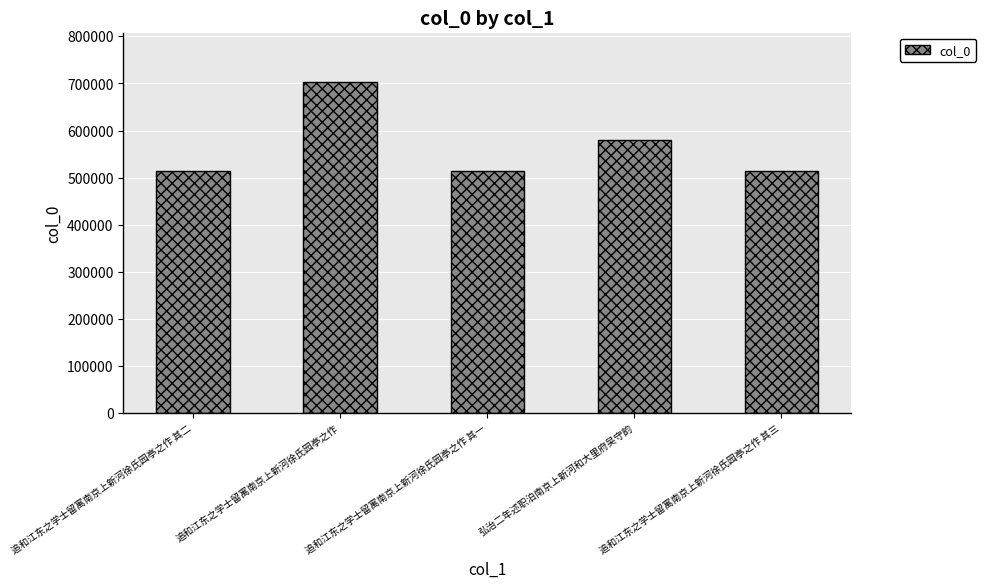

Which label corresponds to the largest value in the chart?

追和江东之学士留寓南京上新河徐氏园亭之作